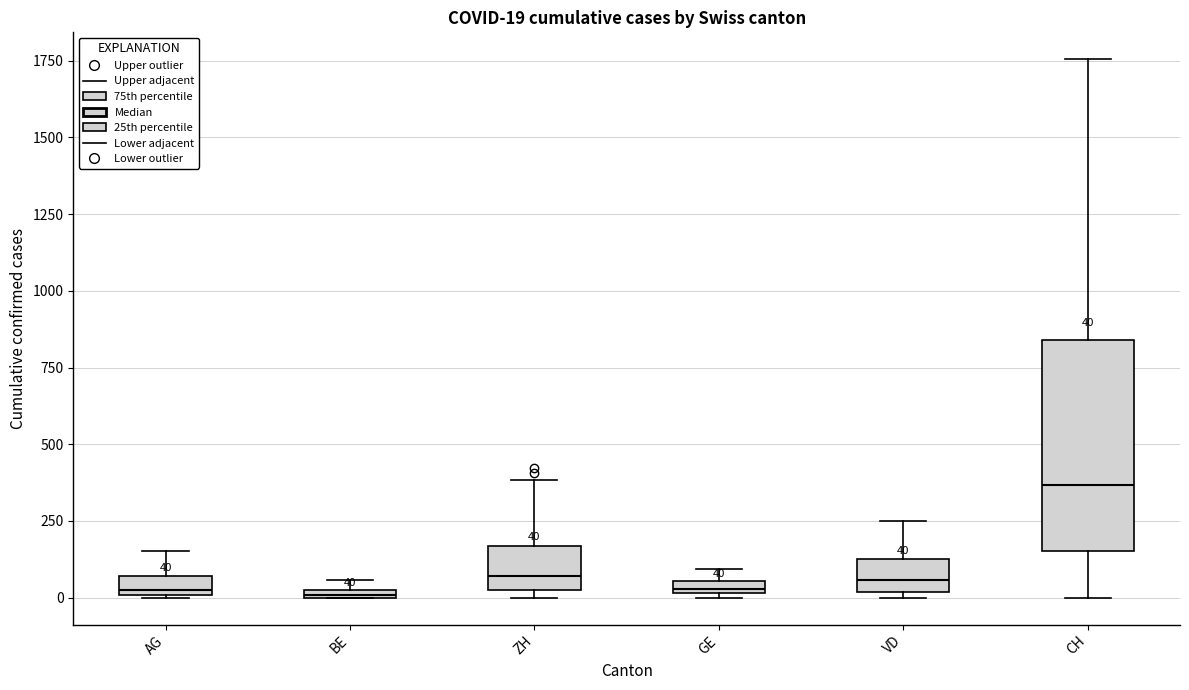

Which box is the tallest, from its lower edge to its upper edge?

CH